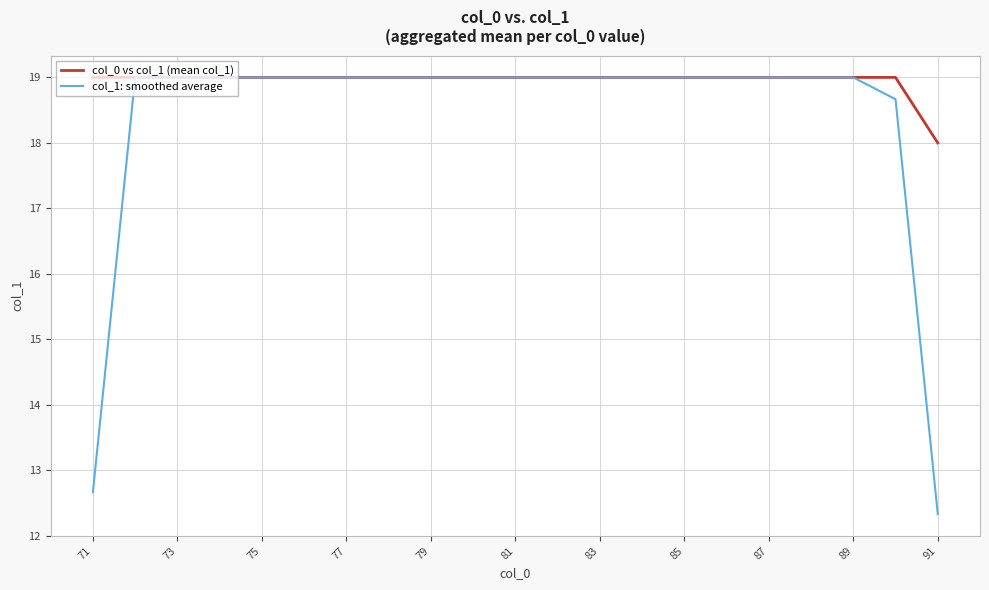

List the series in order of their overall mean, highest first.

col_0 vs col_1 (mean col_1), col_1: smoothed average